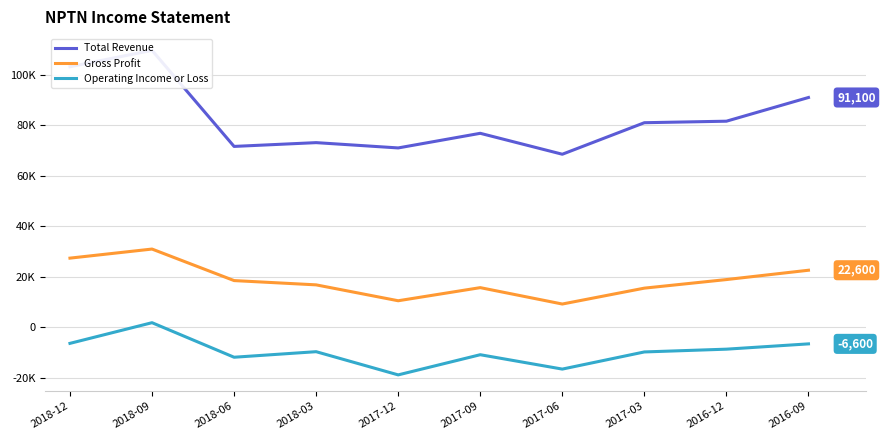

At how many categories does at least one series exceed 48855?

10